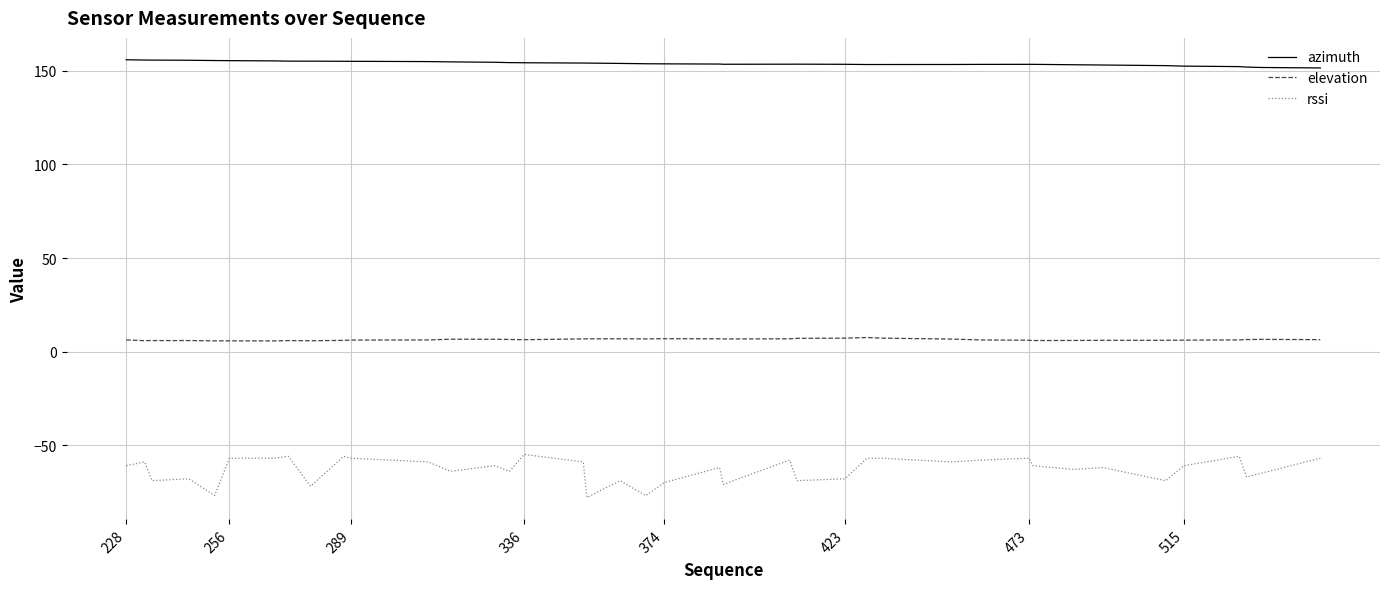

List the series in order of their peak value, lowest first.

rssi, elevation, azimuth